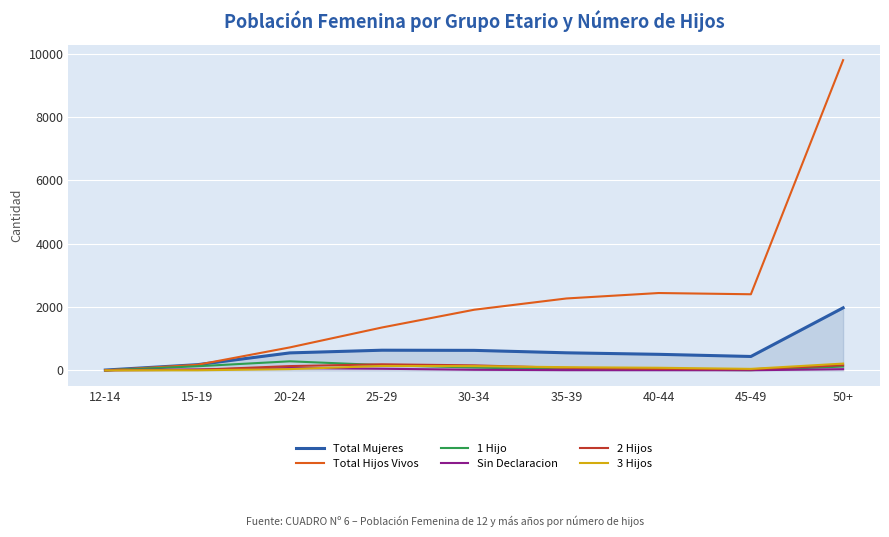

Which series has the largest total across all categories?

Total Hijos Vivos